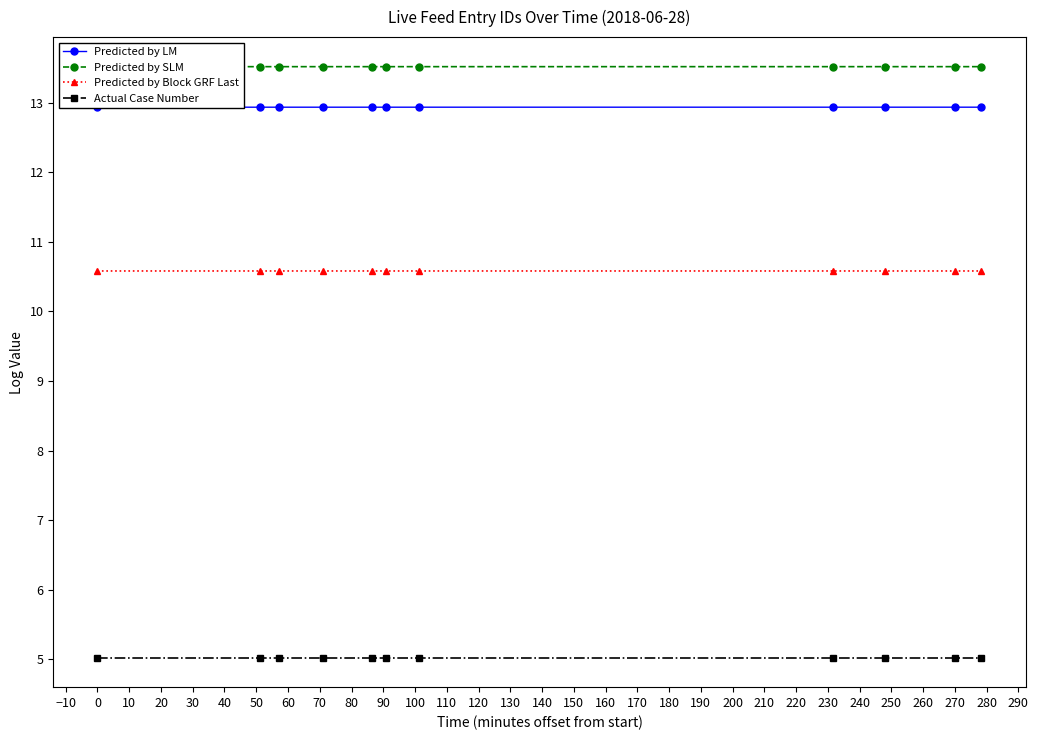

True or false: Predicted by LM and Predicted by SLM cross at least once.

False